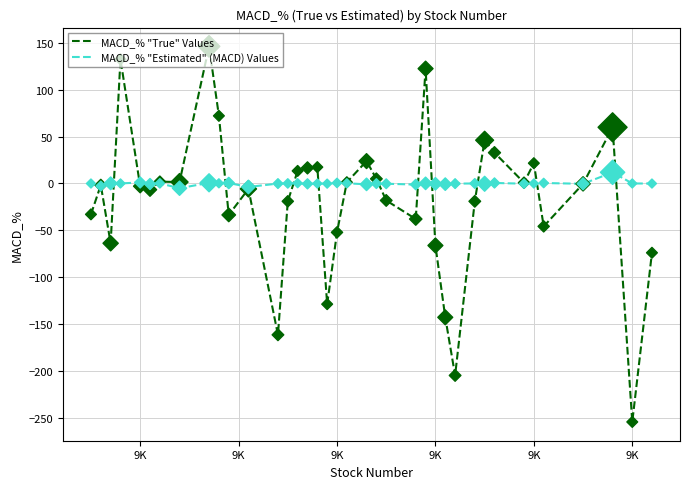

What are all the series names shown in the legend?

MACD_% "True" Values, MACD_% "Estimated" (MACD) Values